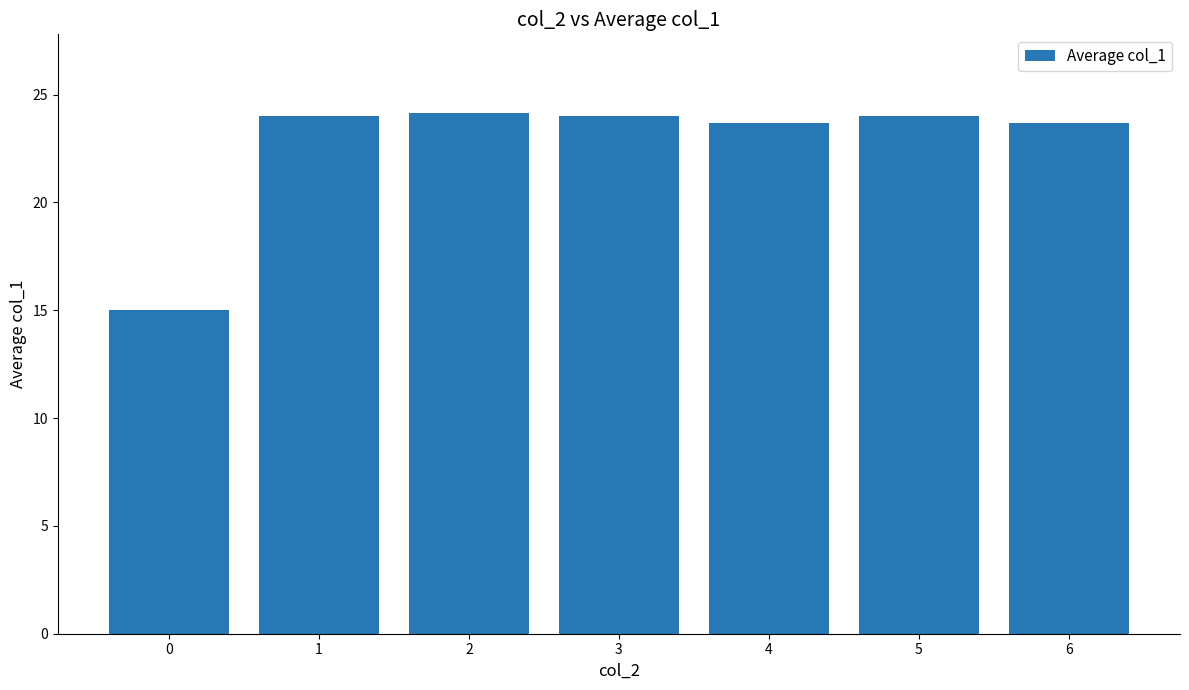

Reading right to left, list all the values displayed in this chart.

23.7	24.0	23.7	24.0	24.2	24.0	15.0